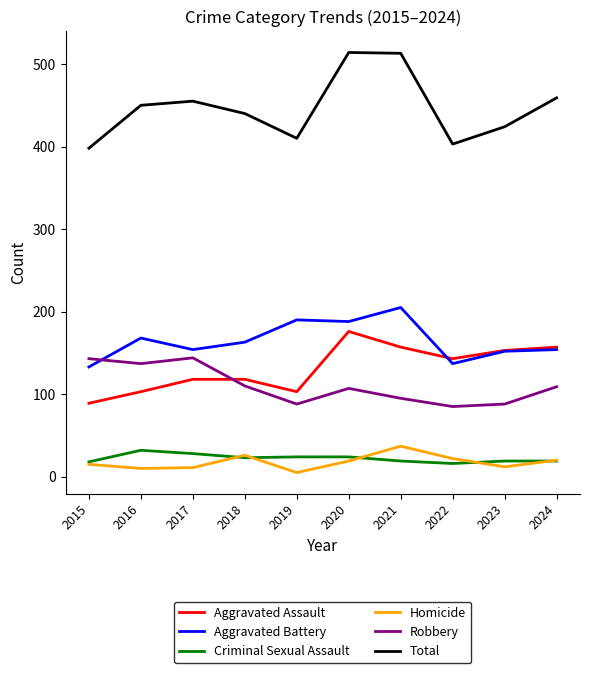

Between 2017 and 2021, which series saw the biggest shift?

Total